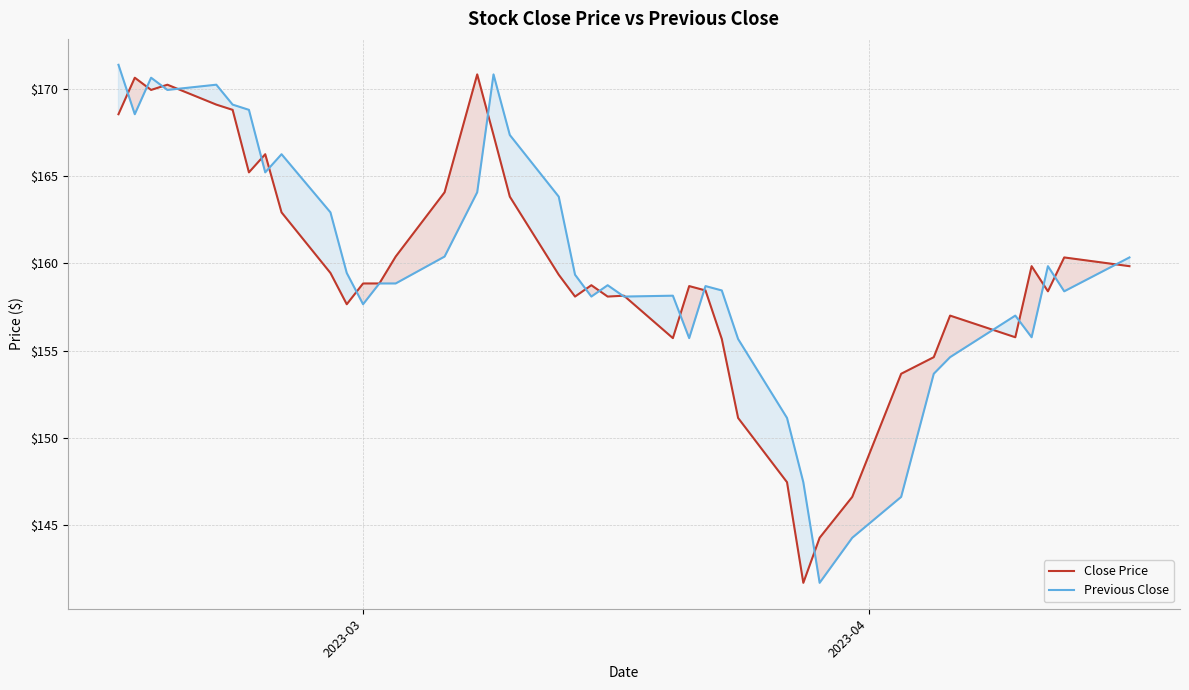

What is the value of the Previous Close point at the 19th from the left?

163.8